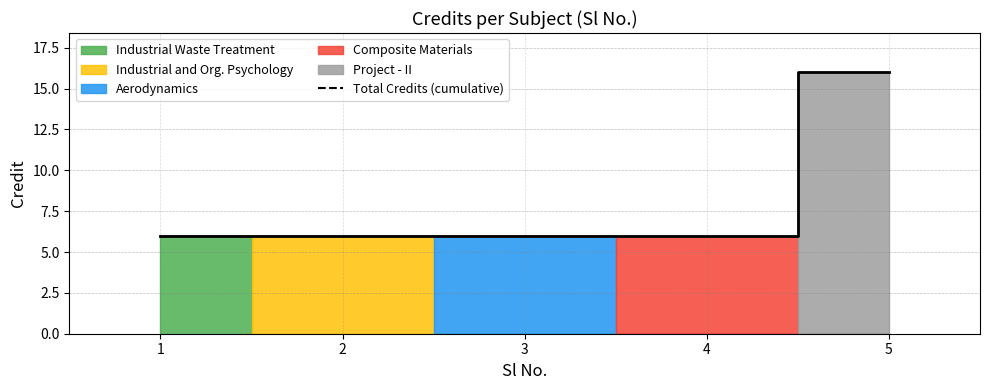

List the labels in order of value, smallest first.

1, 2, 3, 4, 5